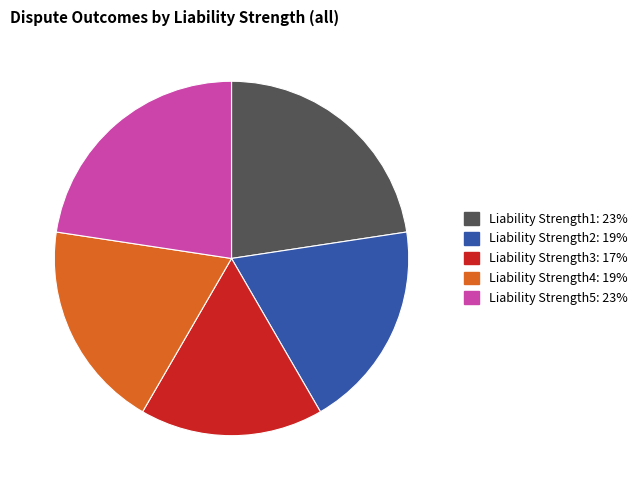

How many segments does this pie chart have?

5